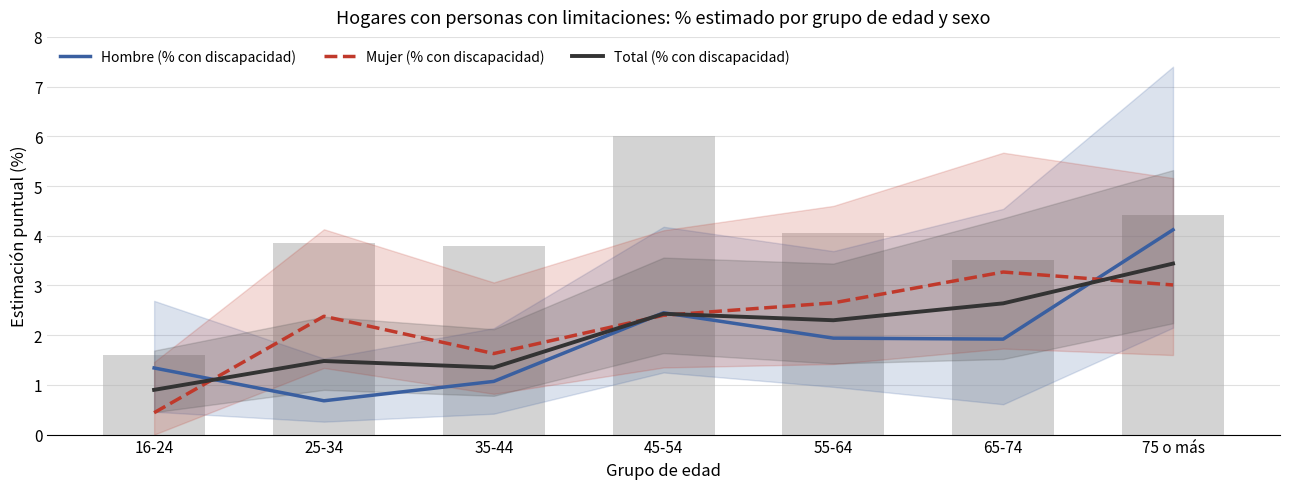

At how many categories does at least one series exceed 1?

7